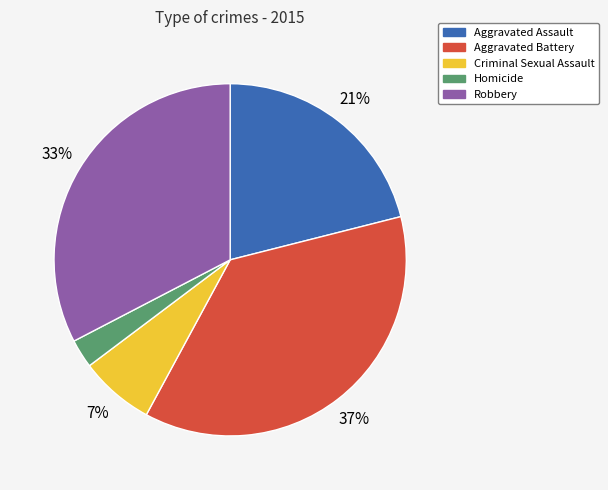

The Criminal Sexual Assault slice represents 1% of the pie. True or false?

False